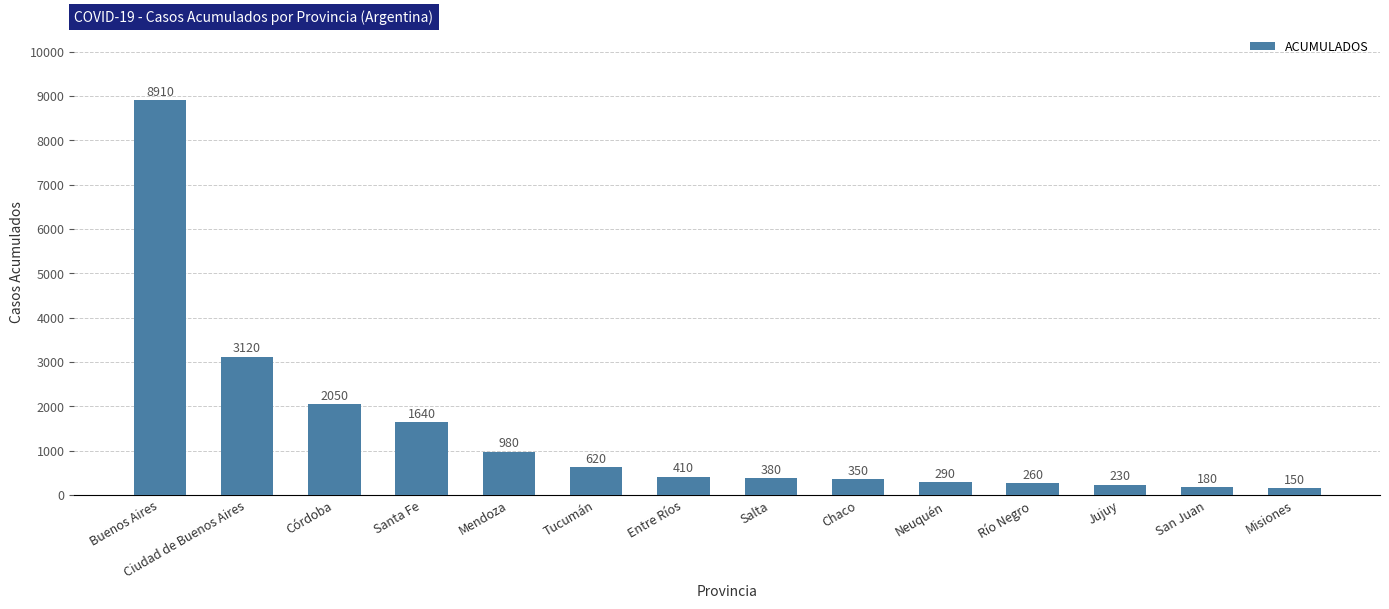

What is the value of the 10th bar from the left?

290